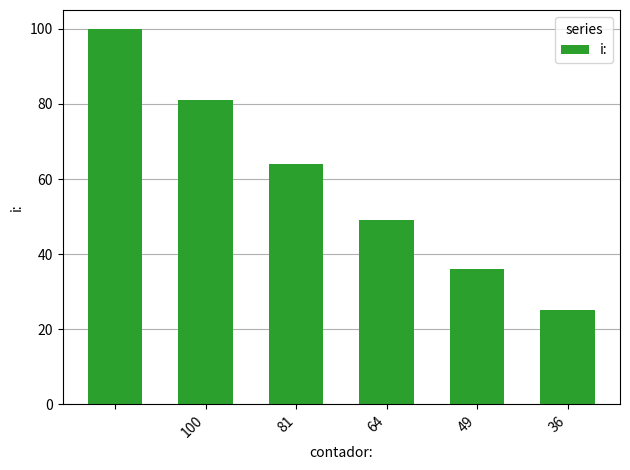

How many data points are less than 64?

3